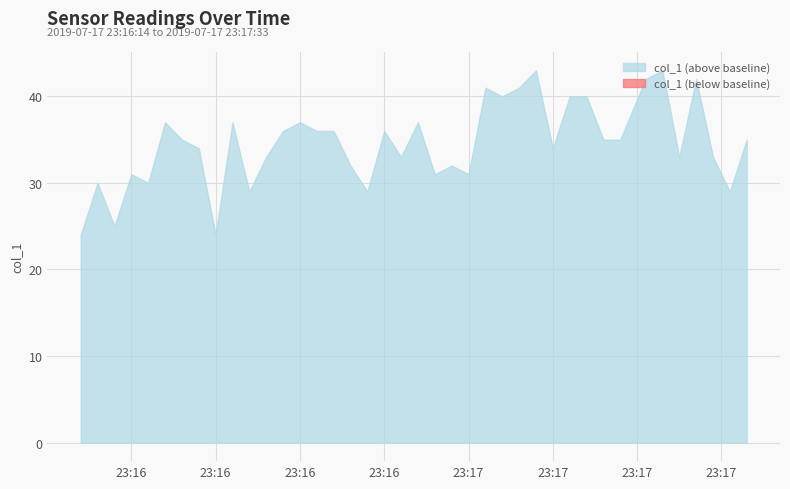

How many data points does each series have?

40